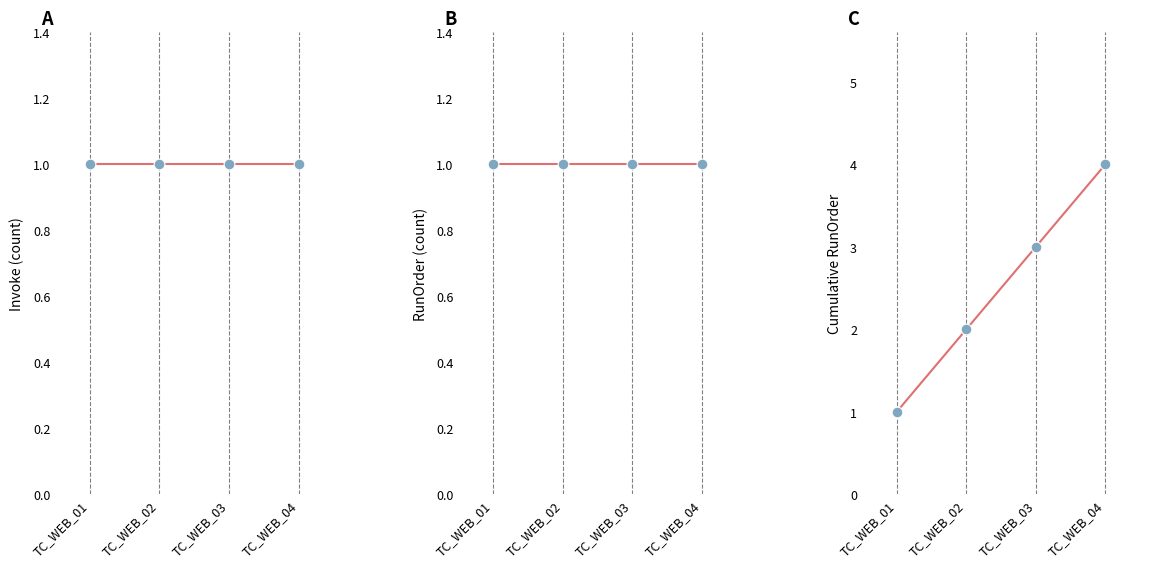

Which series contains the lowest Y value?

Invoke (count)